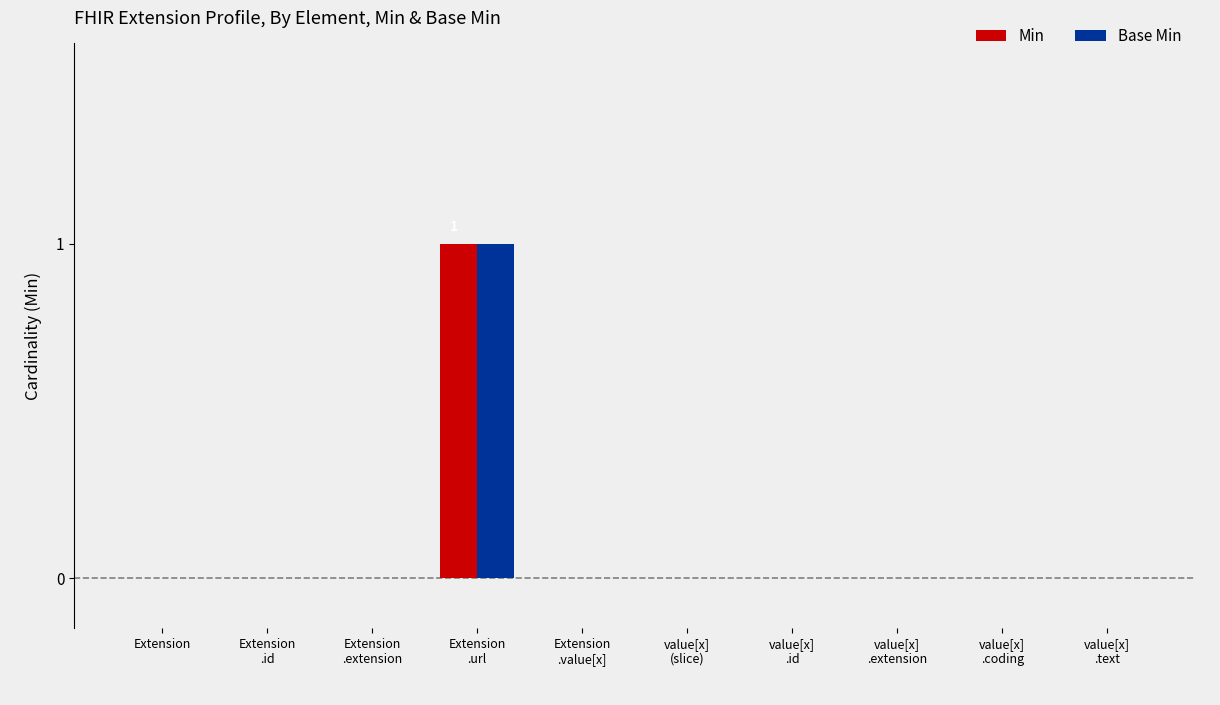

What are all the series names shown in the legend?

Min, Base Min